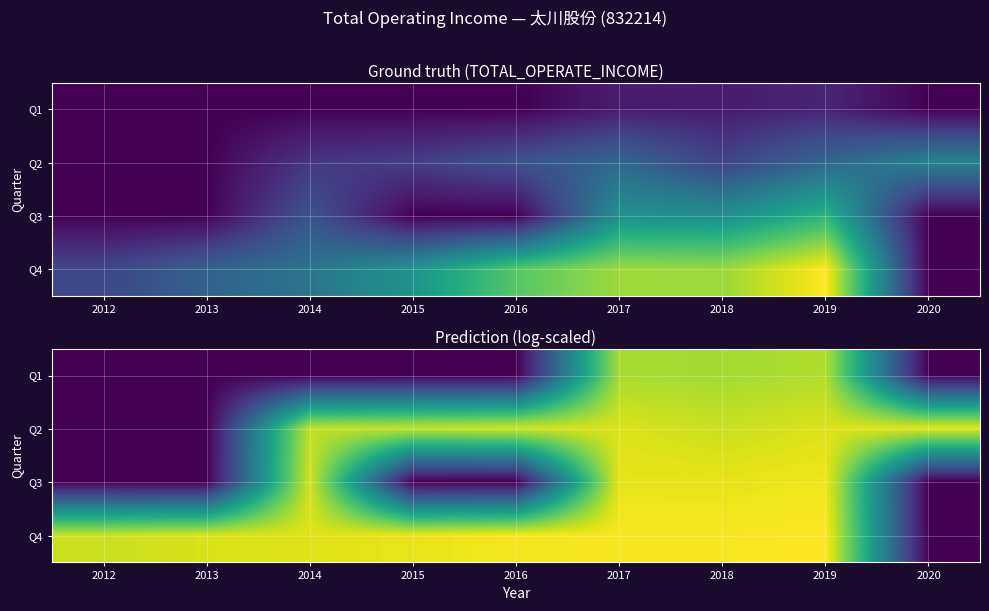

What is the spread (max minus min) of values at 2017?

2.3